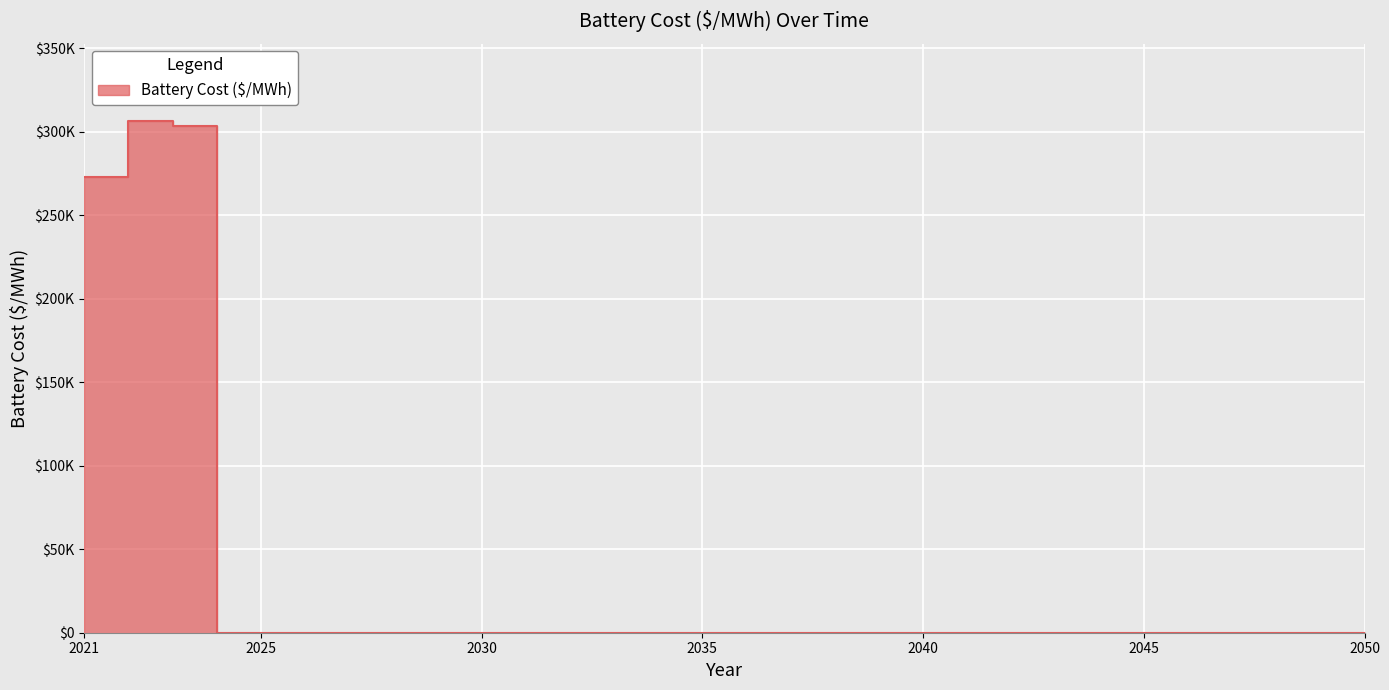

True or false: the data has more than 1 interior local peaks.

False